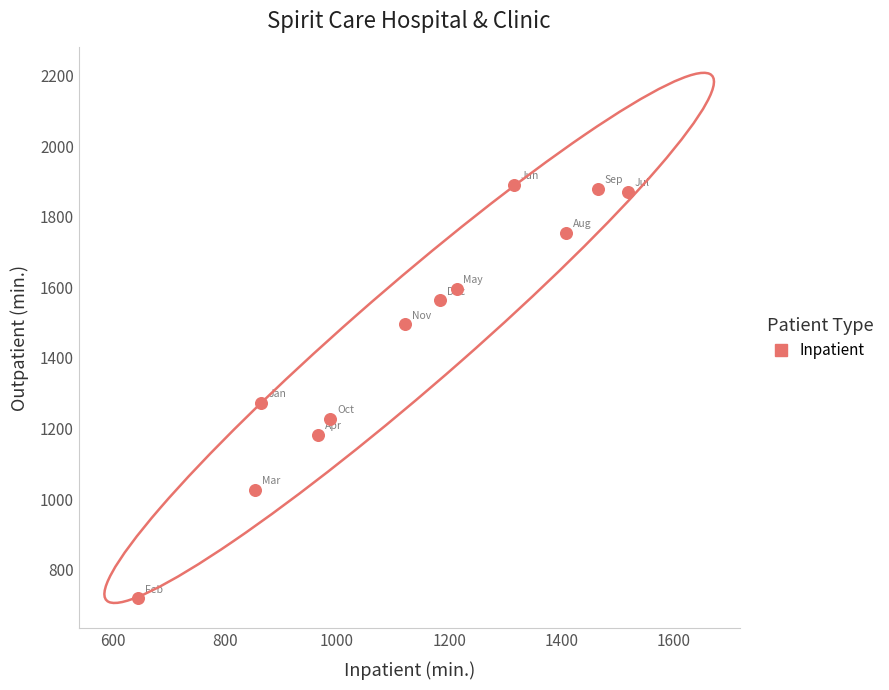

What Y value in the scatter plot is closest to 1305?

1273